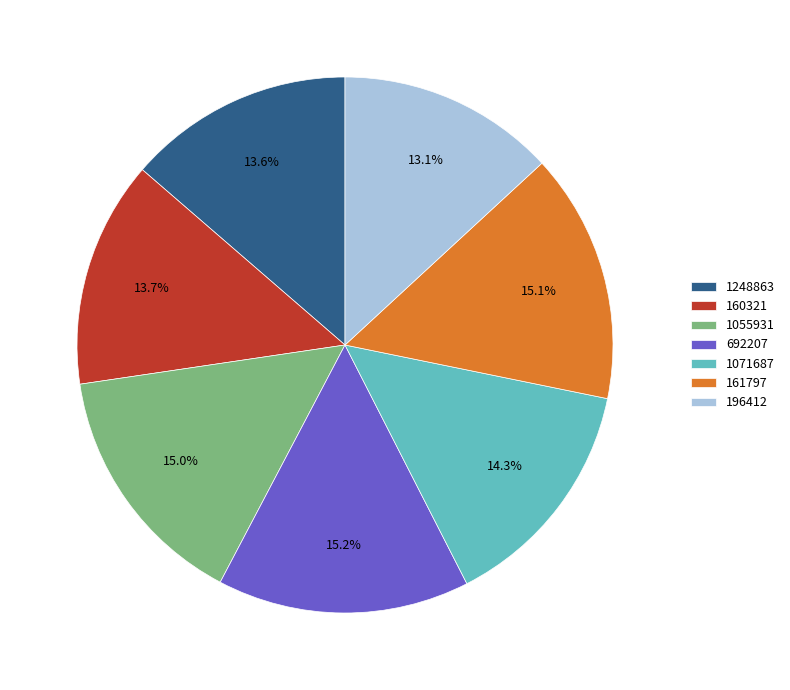

How many segments does this pie chart have?

7